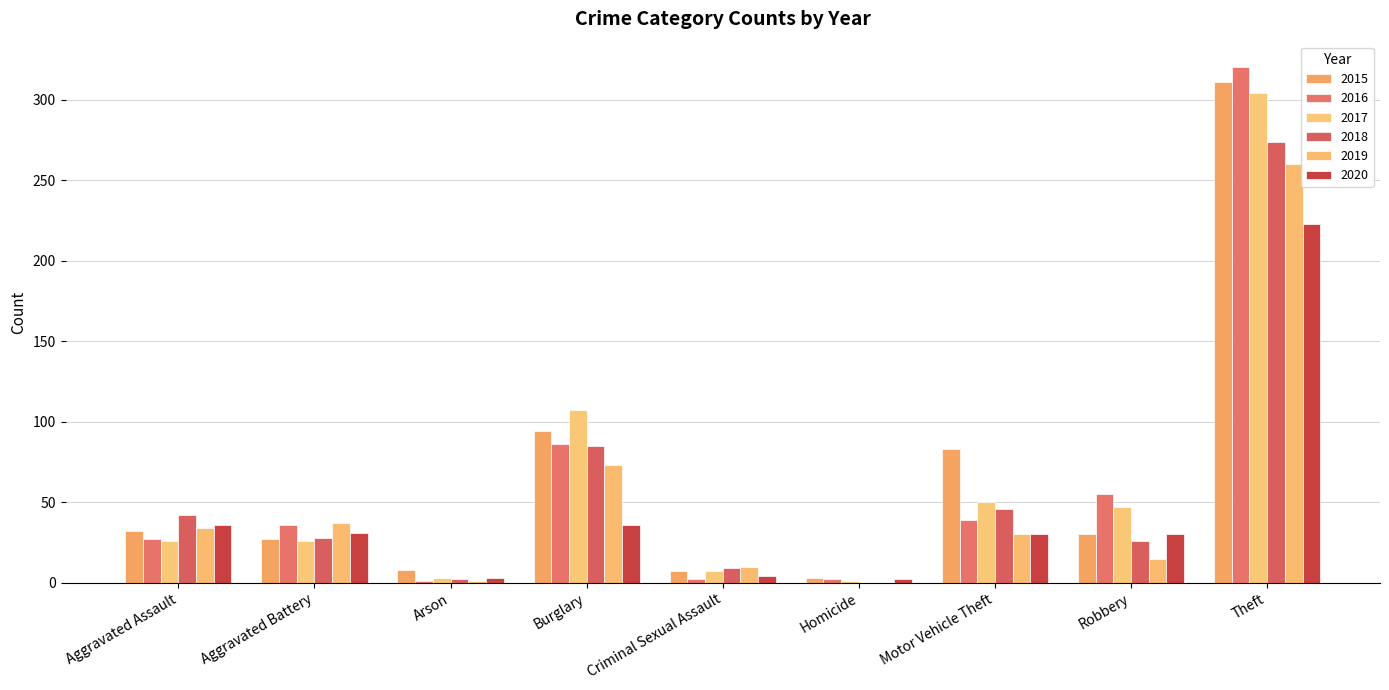

Which series has the largest range (max minus min)?

2016